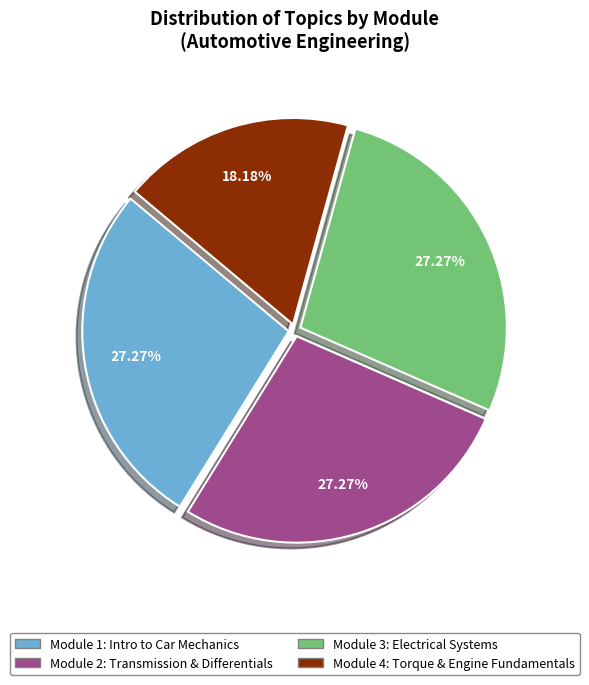

Is there a majority slice in this chart?

No